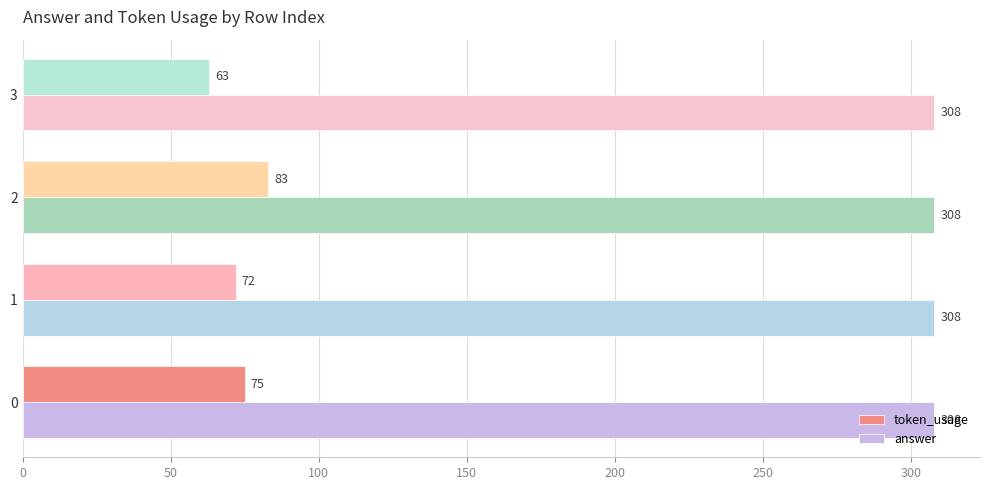

What is the smallest value displayed?

63